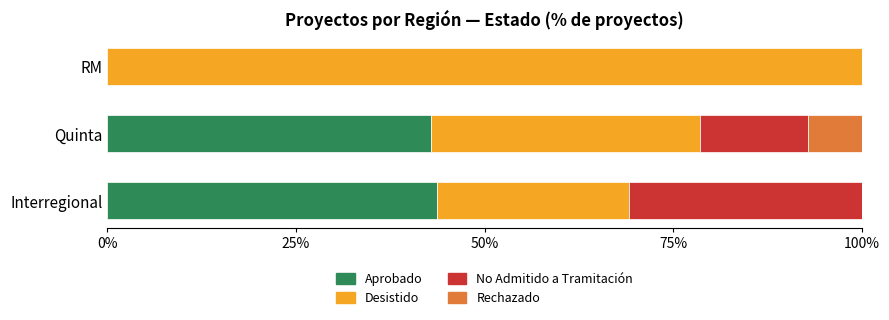

The value of Aprobado at Quinta is 42.9. True or false?

True